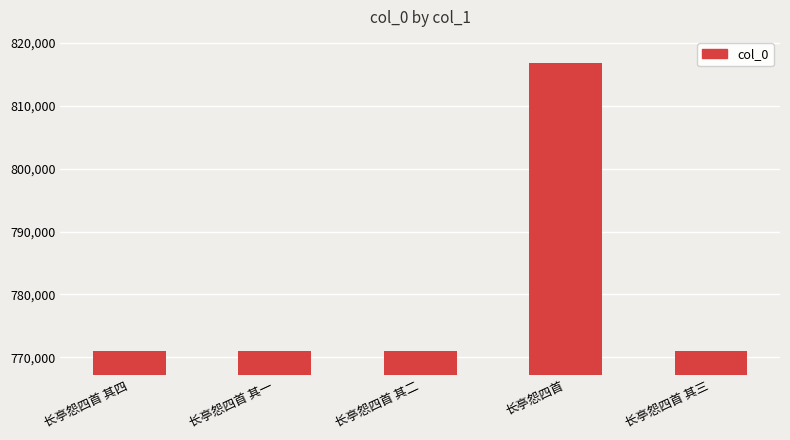

What is the change in value from 长亭怨四首 其四 to 长亭怨四首?

+45844